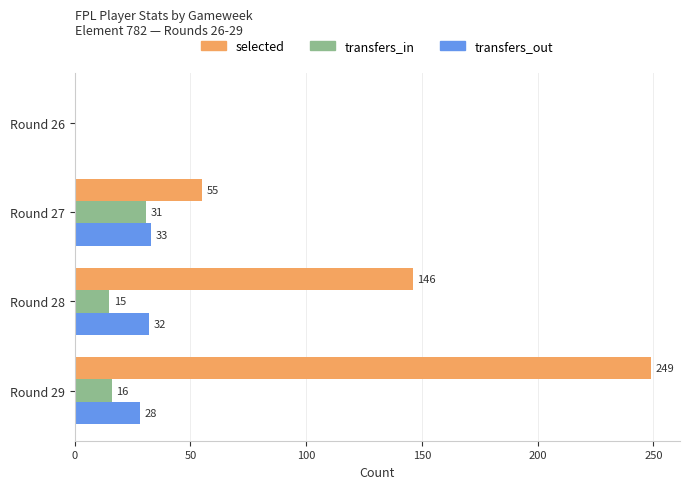

Read the transfers_in value at Round 28.

15